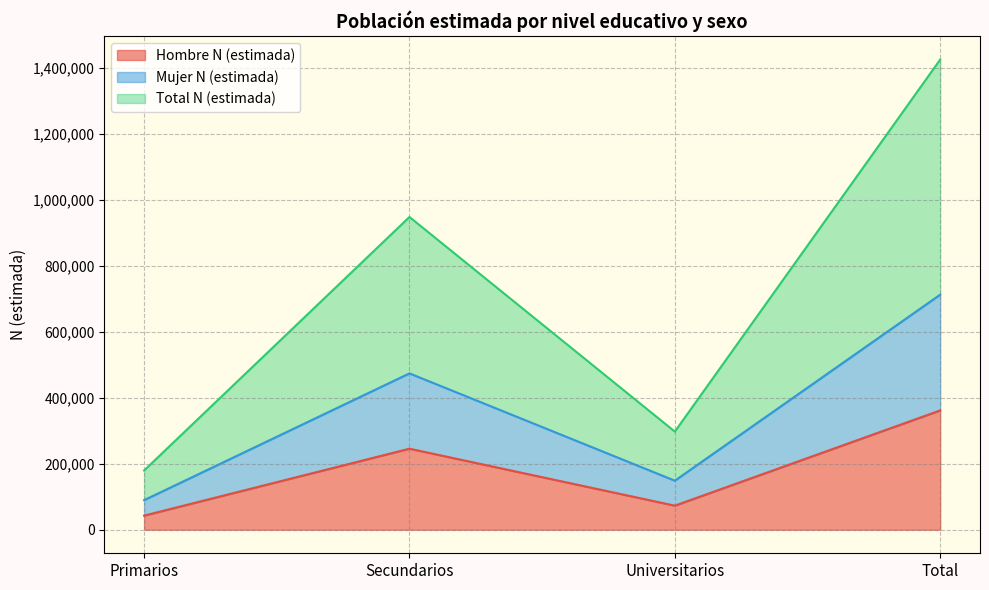

What is the label of the 3rd point from the right?

Secundarios